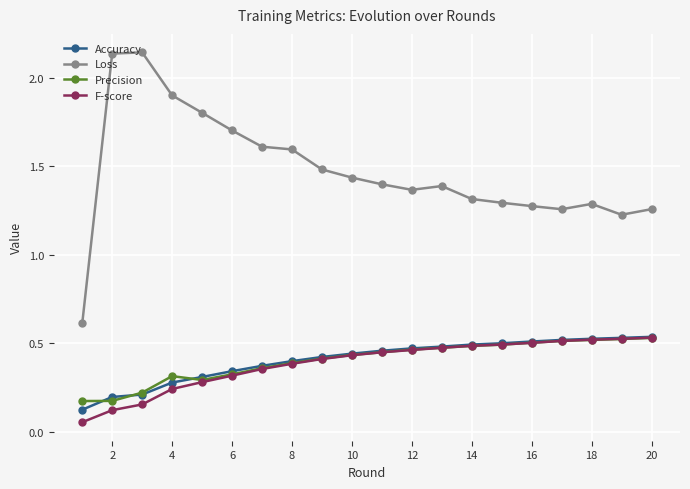

Which series has the largest range (max minus min)?

Loss